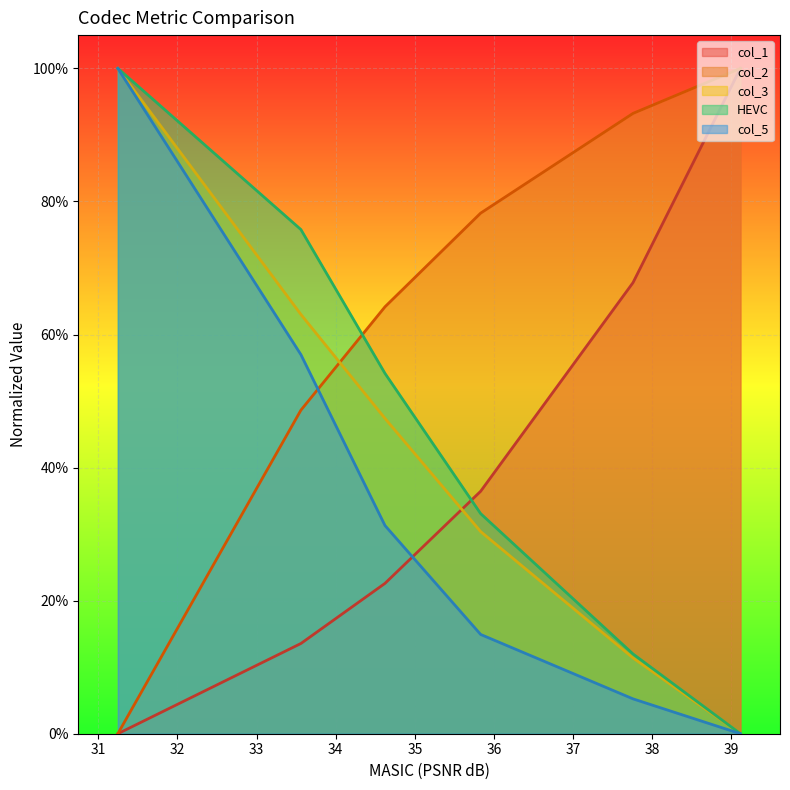

What position from the right is 39.116?

1